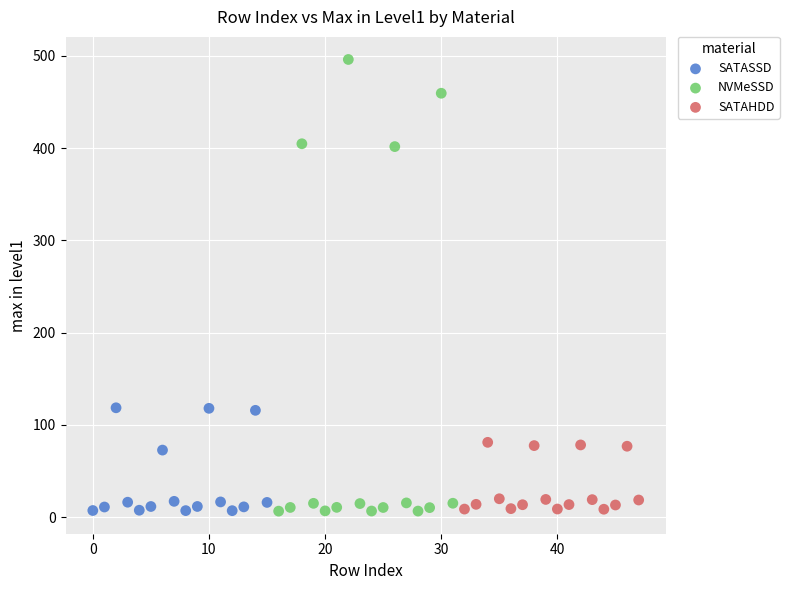

Which series contains the highest Y value?

NVMeSSD